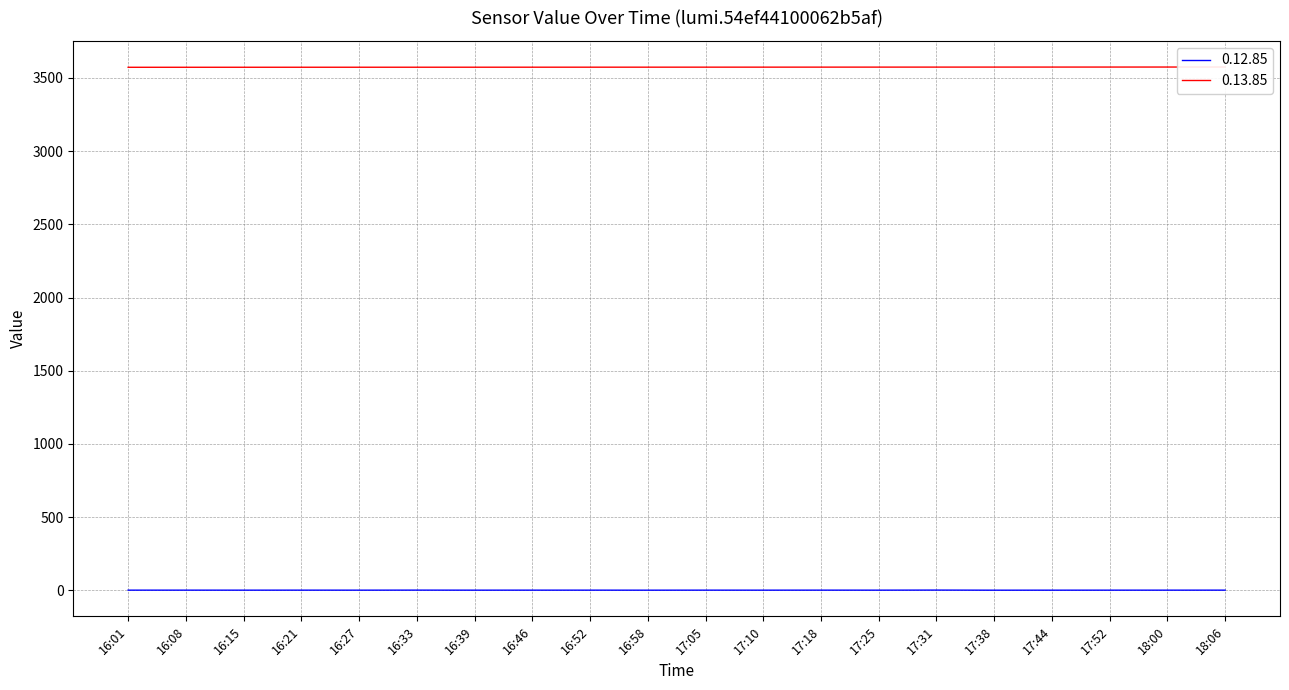

List the series in order of their overall mean, lowest first.

0.12.85, 0.13.85